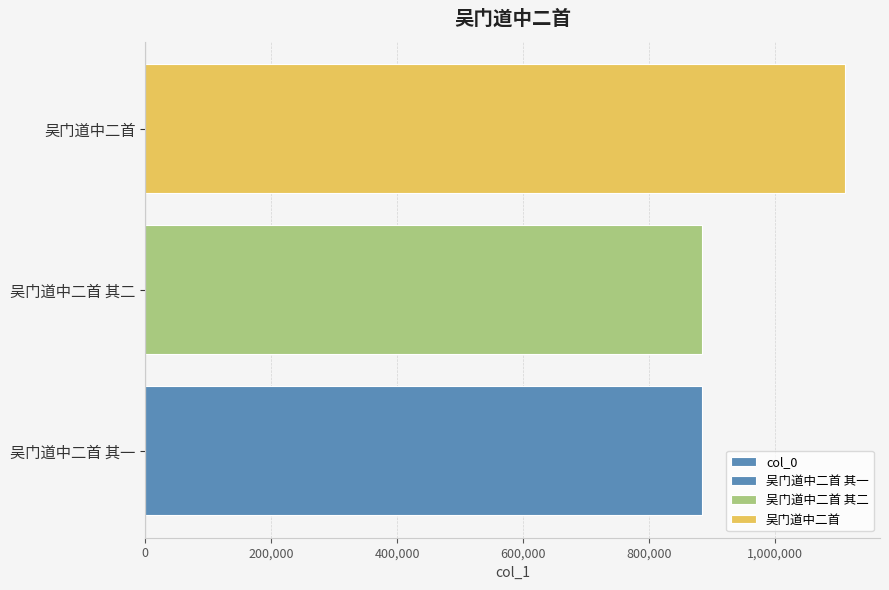

Is it true that the value at 200,000 is 1431532?

False